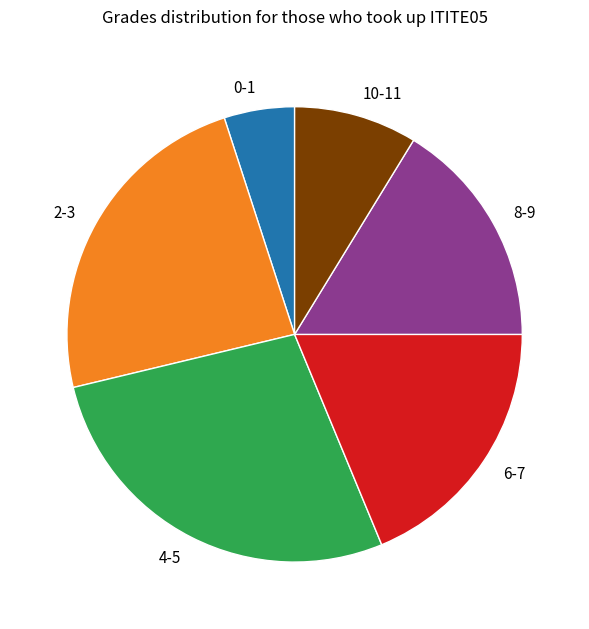

True or false: 8-9 accounts for 27% of the total.

False